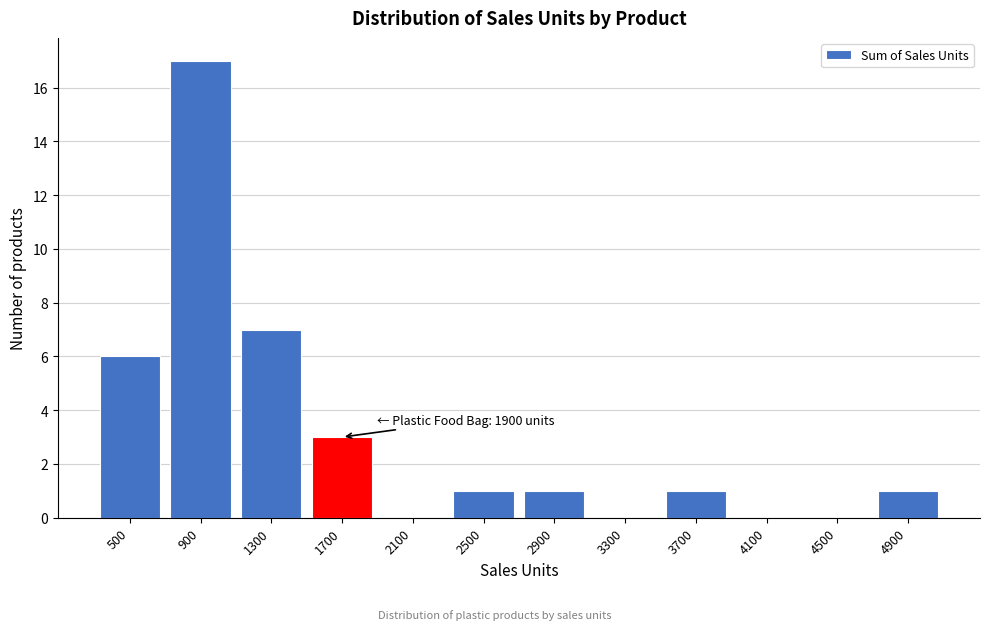

Reading left to right, list all the values displayed in this chart.

500=6	900=17	1300=7	1700=3	2100=0	2500=1	2900=1	3300=0	3700=1	4100=0	4500=0	4900=1